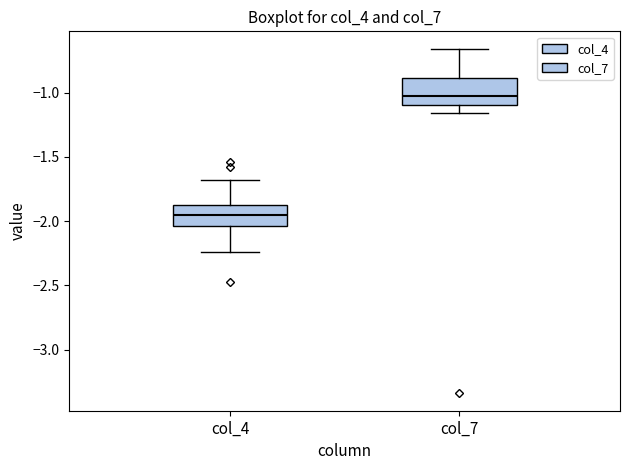

Reading left to right, read every box against the y-axis: the position of its median line, the range the box covers, and the ends of its whiskers. The values are not printed on the chart, so give them approximately, as read against the axis.

col_4: median -1.95, box -2.05 to -1.85, whiskers -2.25 to -1.70
col_7: median -1.05, box -1.10 to -0.90, whiskers -1.15 to -0.65